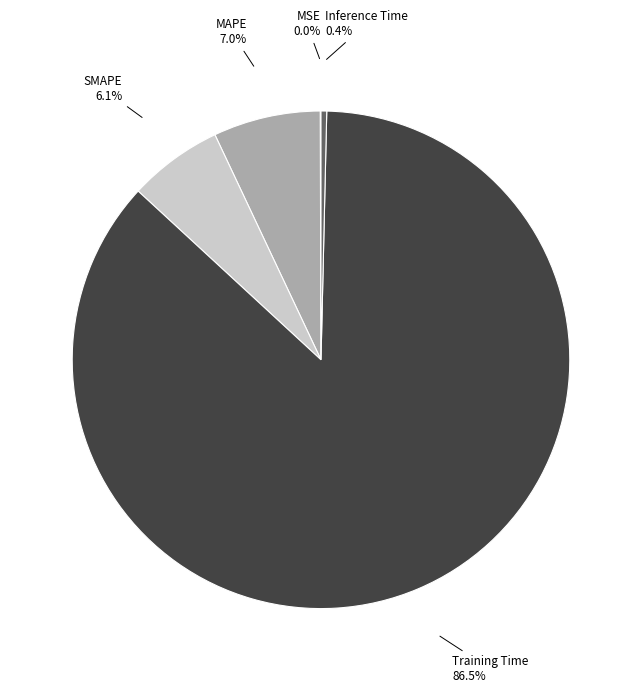

To the nearest percent, what portion does SMAPE represent?

6%